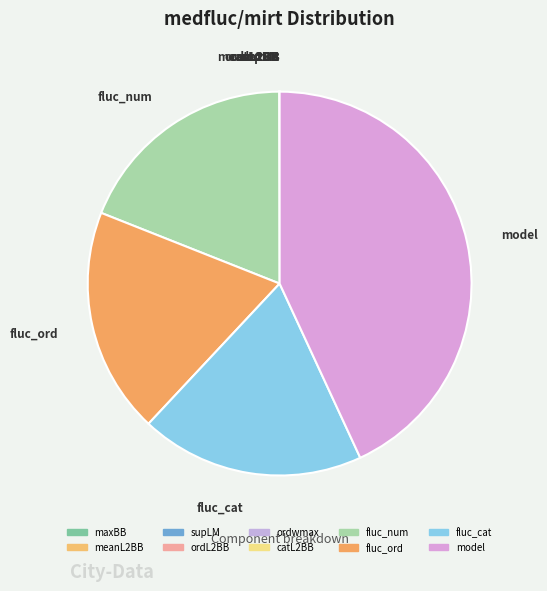

Which slice is the largest?

model